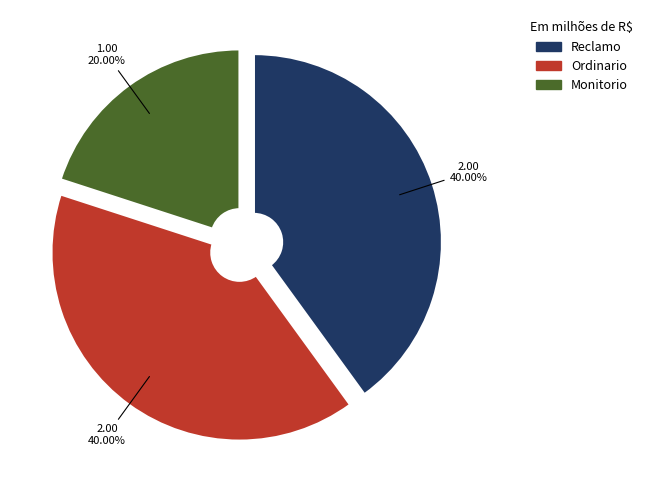

Approximately how many times larger is the value at Reclamo compared to Ordinario?

1.0